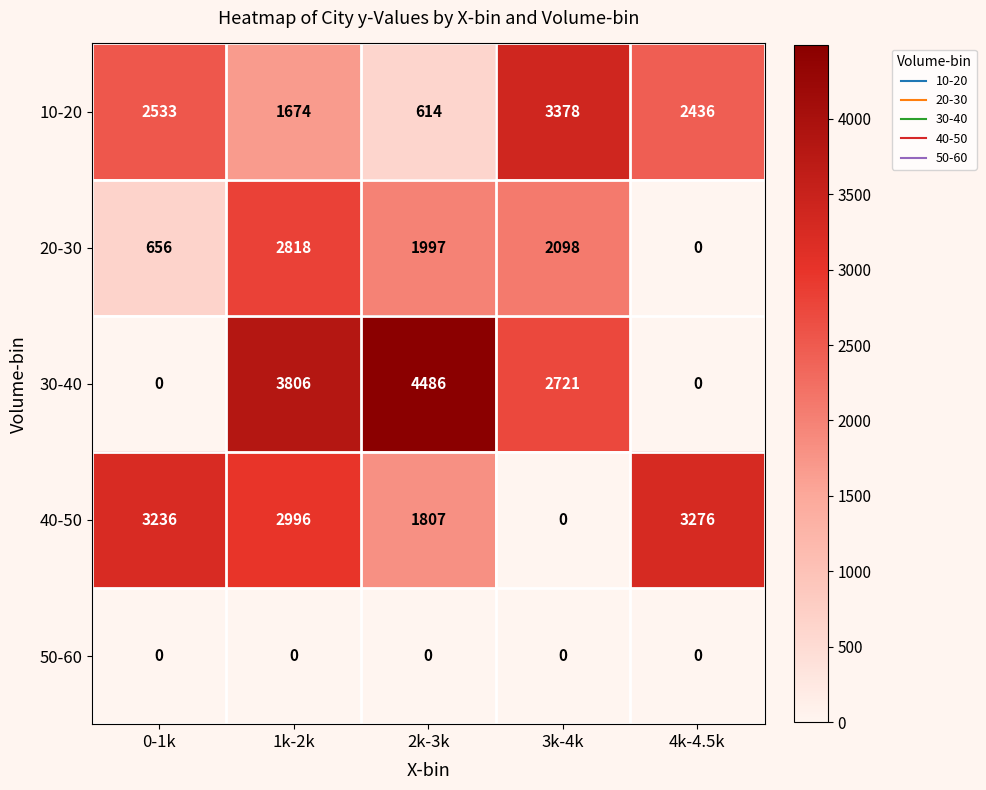

The value of 30-40 at 0-1k is 0. True or false?

True